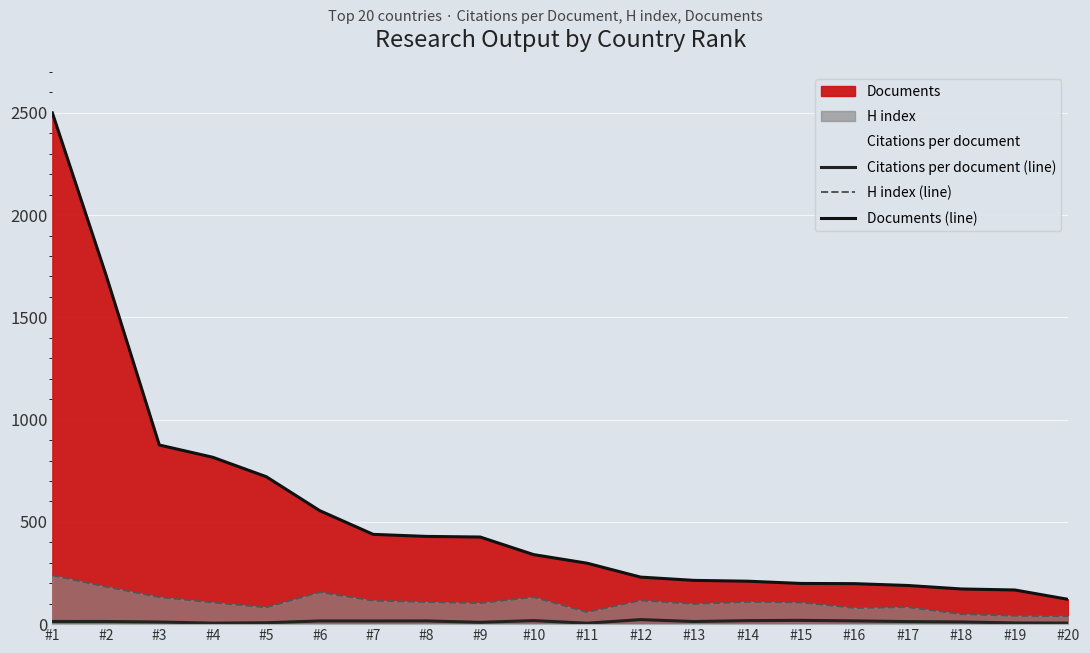

Which category has the lowest value in the Documents (line) series?

#20